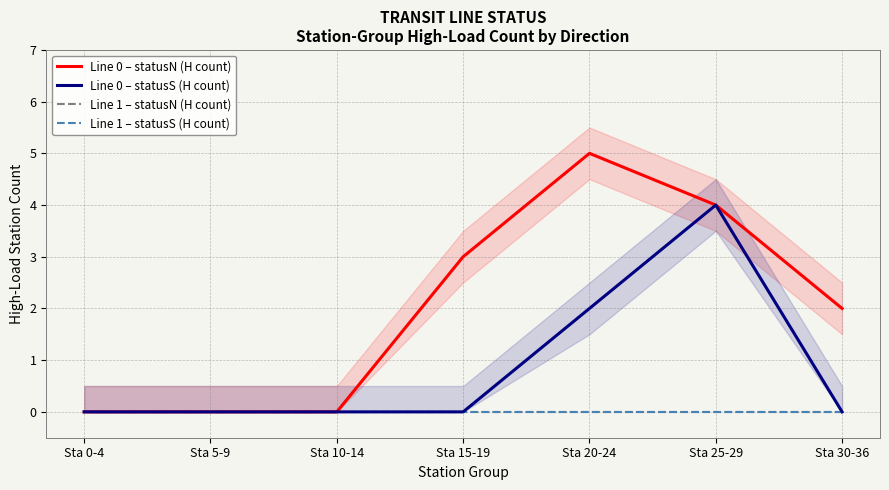

True or false: Line 1 – statusN (H count) and Line 1 – statusS (H count) cross at least once.

False